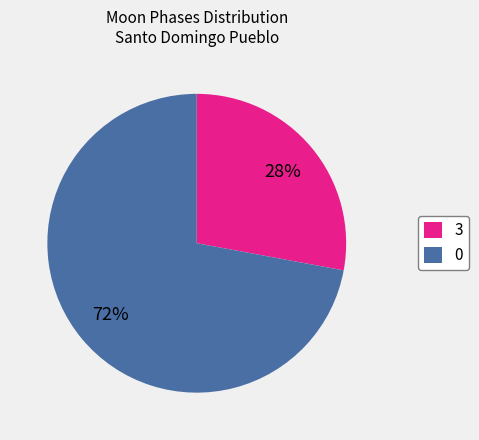

To the nearest percent, what is the difference between the largest and smallest slice percentages?

44%